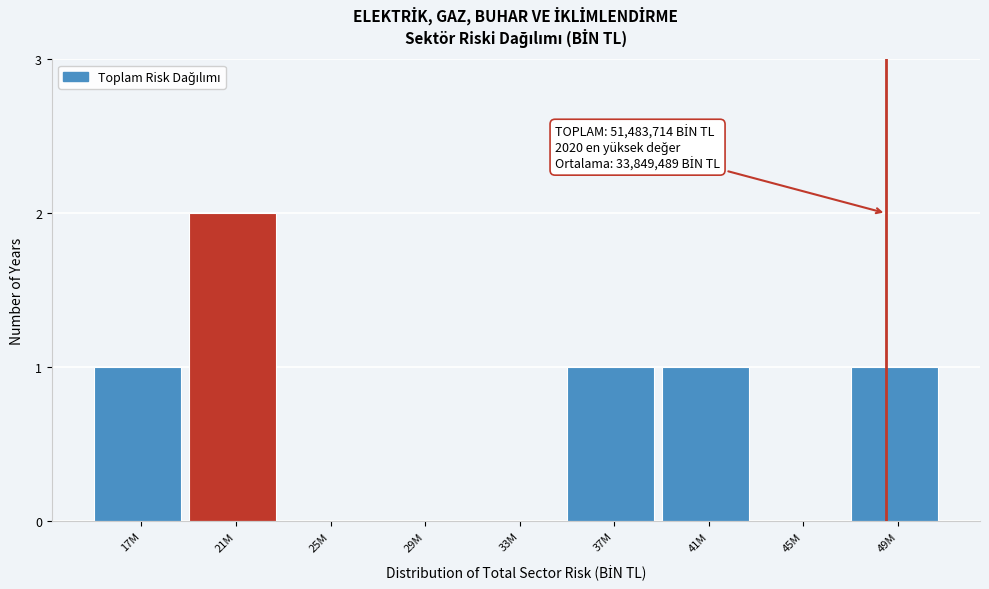

Reading left to right, list all the values displayed in this chart.

17M=1	21M=2	25M=0	29M=0	33M=0	37M=1	41M=1	45M=0	49M=1